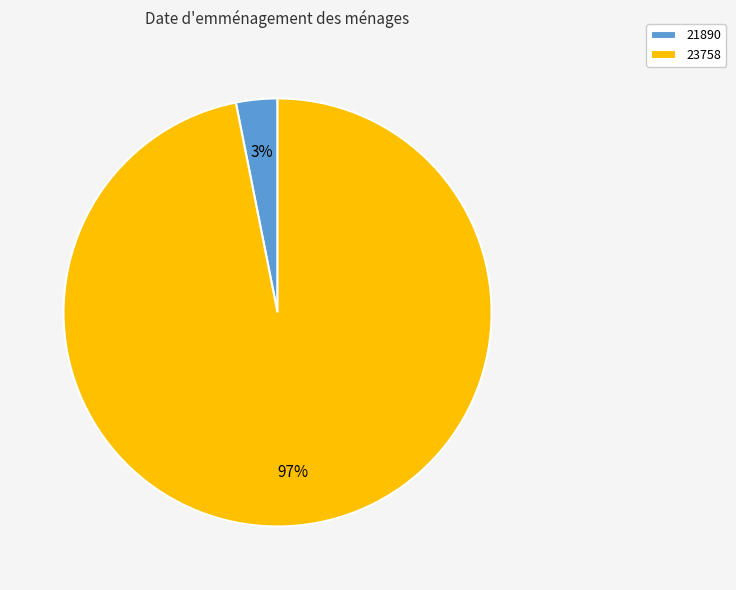

Between 23758 and 21890, which is larger?

23758